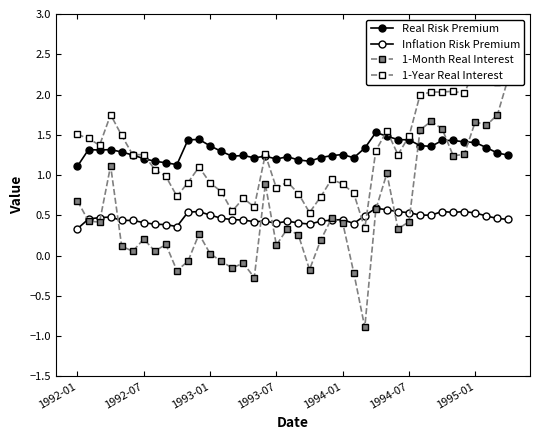

Rank the categories by Inflation Risk Premium value from highest to lowest.

27, 28, 33, 35, 11, 29, 10, 34, 30, 36, 12, 31, 32, 26, 37, 1993-07, 1993-01, 13, 38, 1992-07, 39, 24, 14, 15, 23, 1994-07, 1994-01, 19, 22, 17, 16, 1995-01, 20, 18, 25, 21, 7, 8, 9, 1992-01